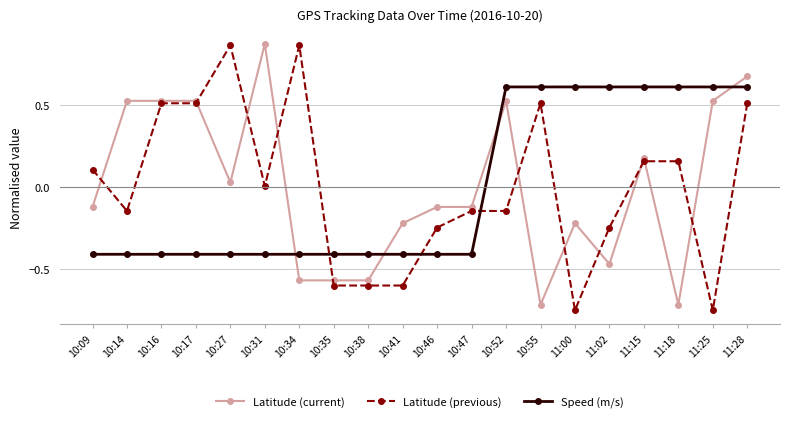

What is the highest value of the Speed (m/s) series?

0.6